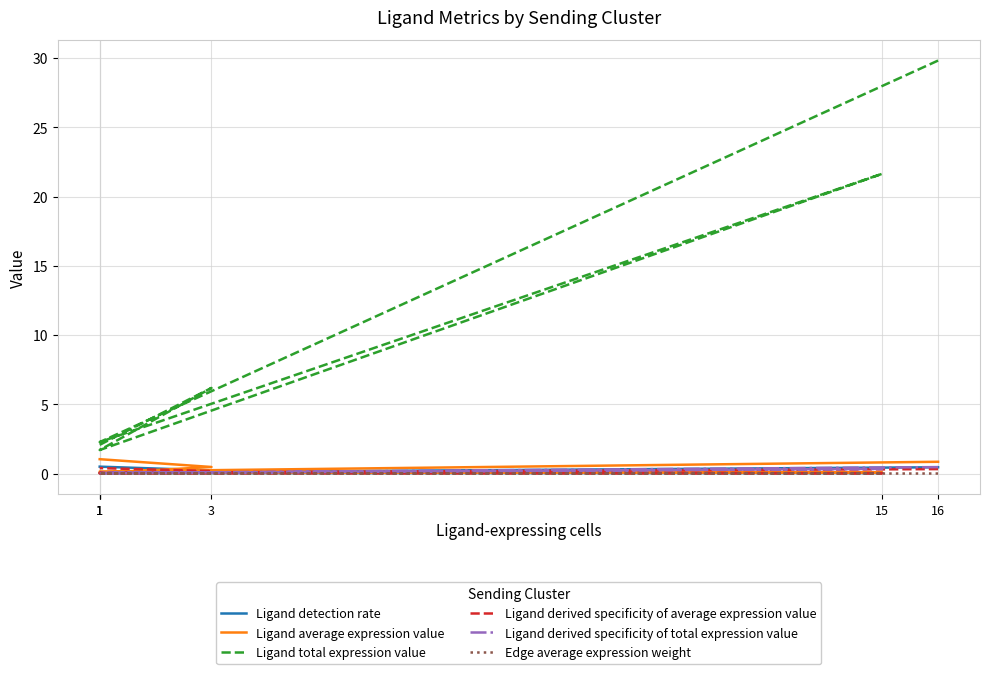

What is the label of the 6th point from the right?

16